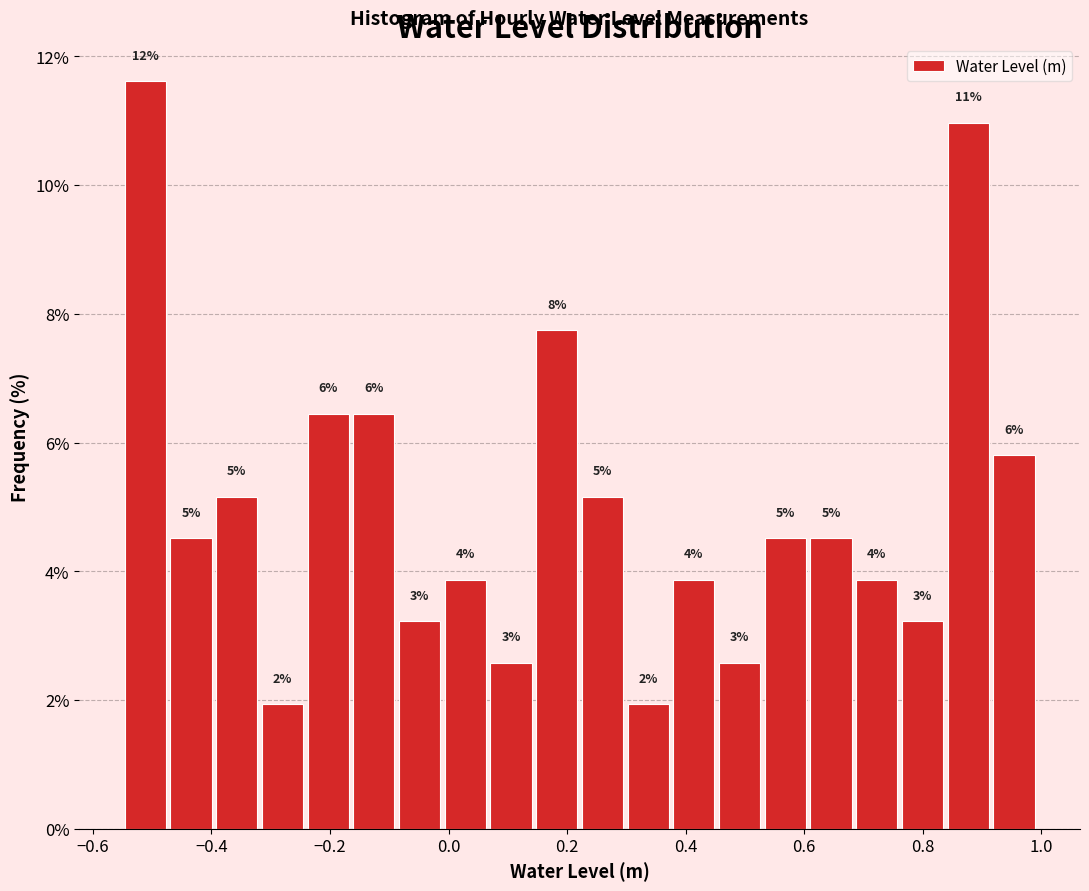

Around what value on the x-axis is the tallest bar? Give the approximate position of its centre, as read against the axis.

-0.52